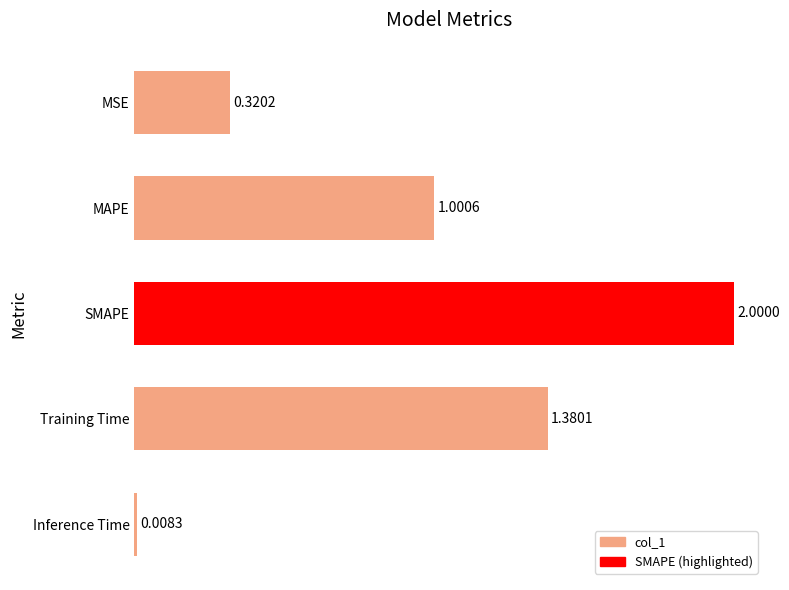

What is the difference between the maximum and second lowest values?

1.7